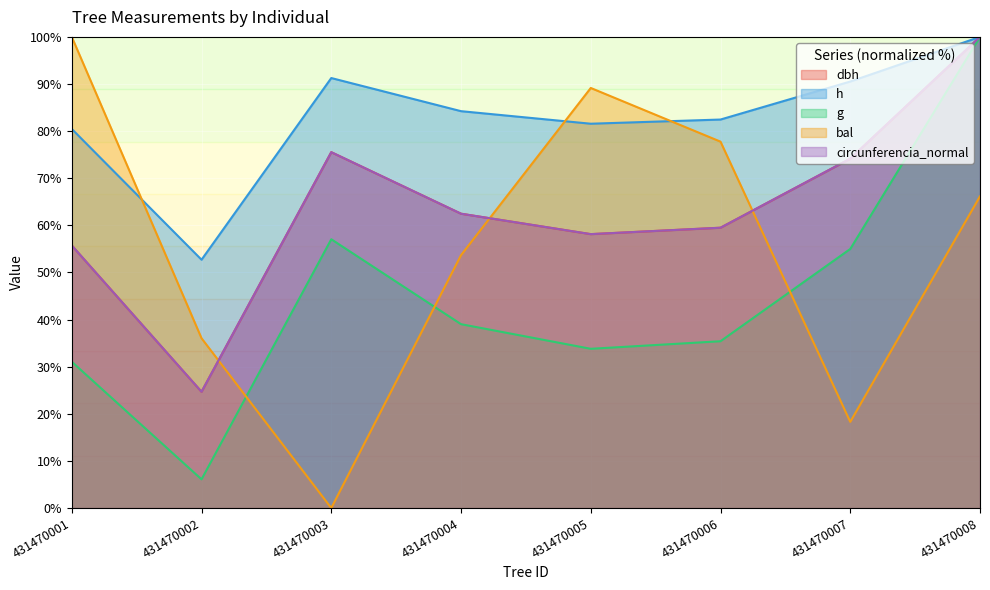

List the labels in order of dbh value, largest first.

431470008, 431470003, 431470007, 431470004, 431470006, 431470005, 431470001, 431470002